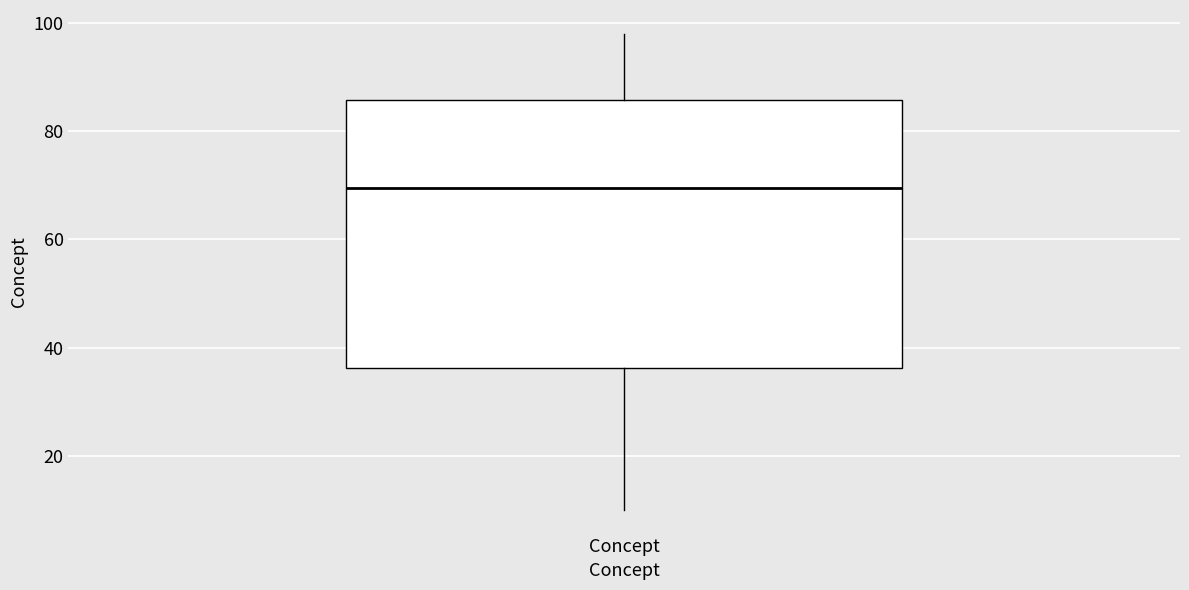

Where does the median line of the box for Concept sit on the y-axis? The values are not printed on the chart, so give them approximately, as read against the axis.

70